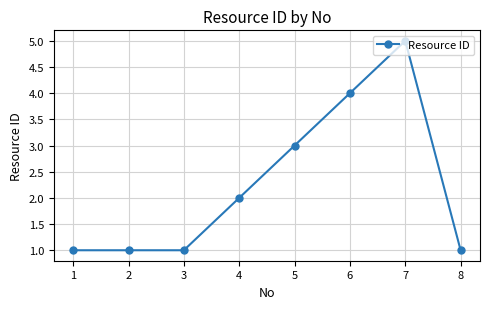

Does the chart have visible grid lines?

Yes